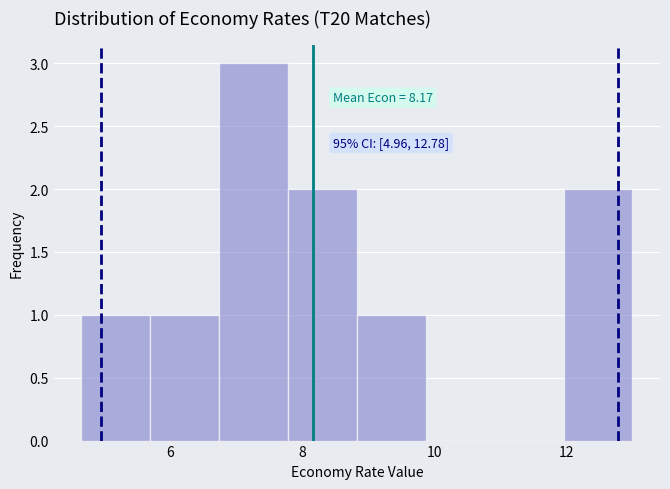

Which range on the x-axis has the tallest bar?

6.8 to 7.8